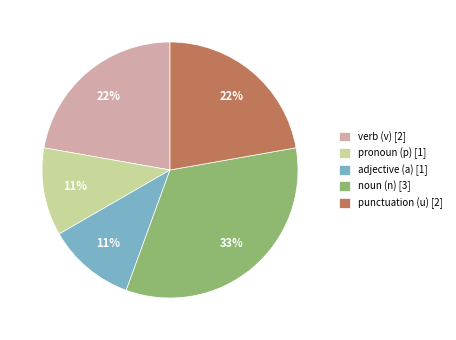

Which has a higher value, punctuation (u) [2] or pronoun (p) [1]?

punctuation (u) [2]